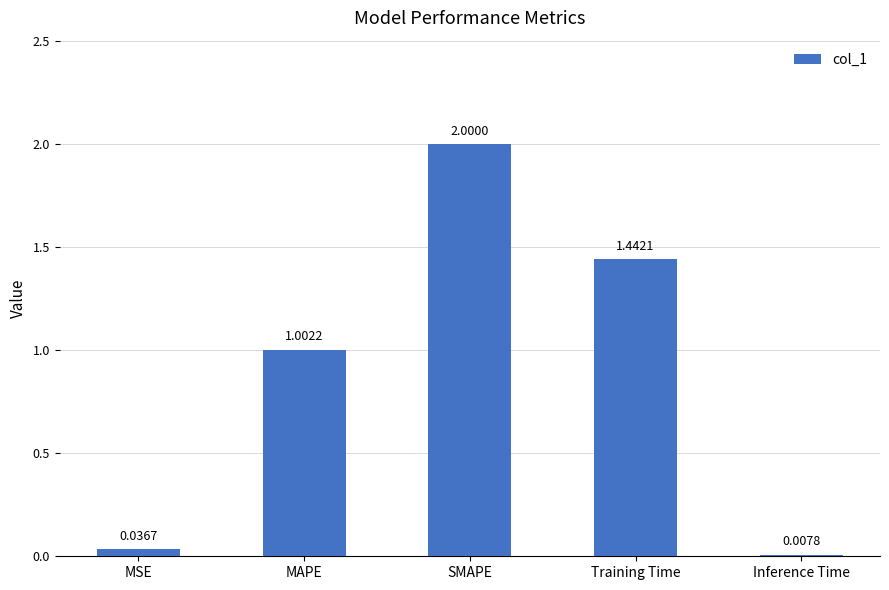

How many values are below 1?

2